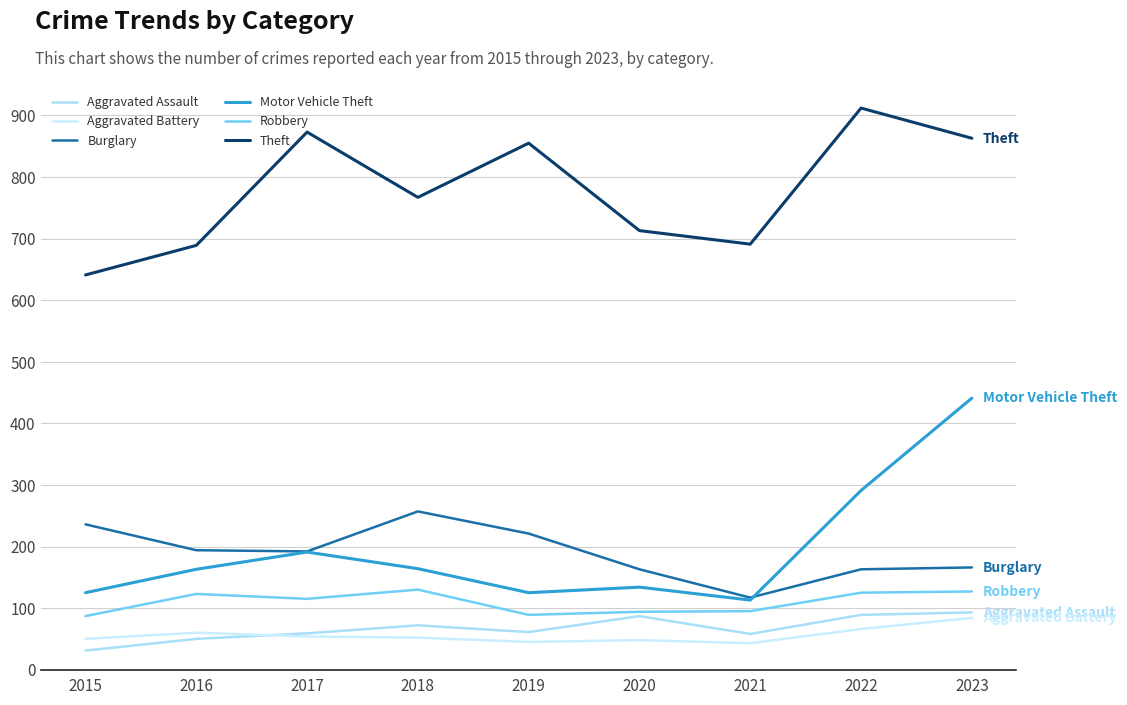

True or false: Aggravated Battery has more than 2 interior local peaks.

False